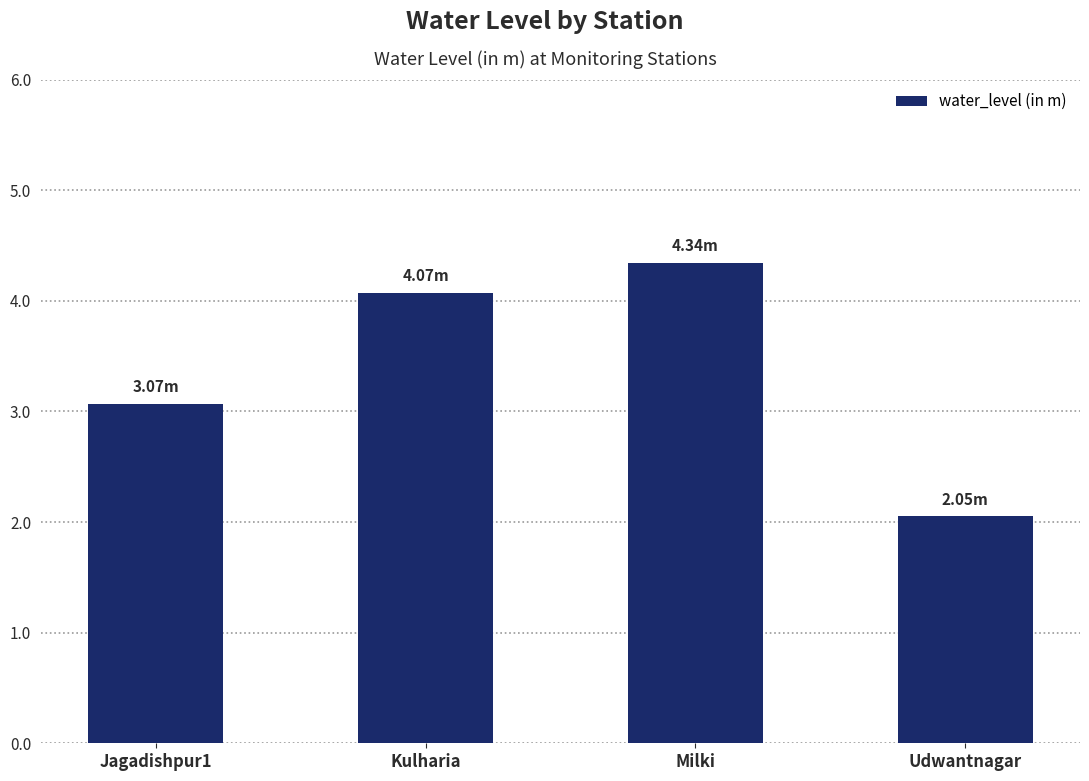

Does the chart contain any negative values?

No